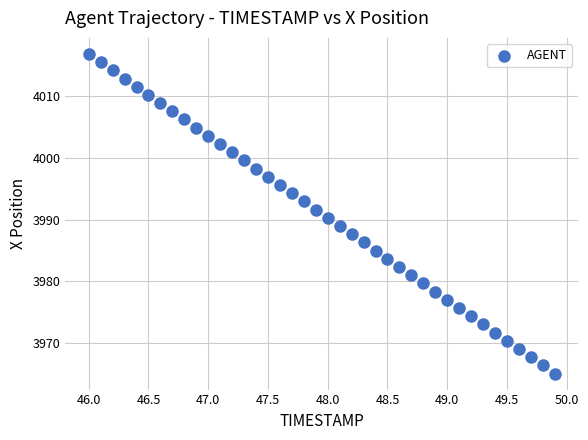

What is the range of Y values (max minus min)?

51.8